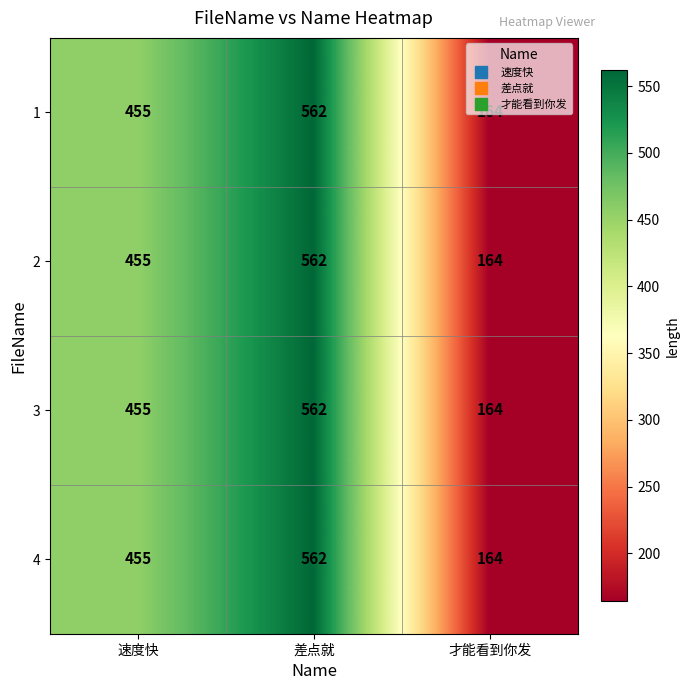

Is the value of 3 at 才能看到你发 greater than the value of 4 at 速度快?

No